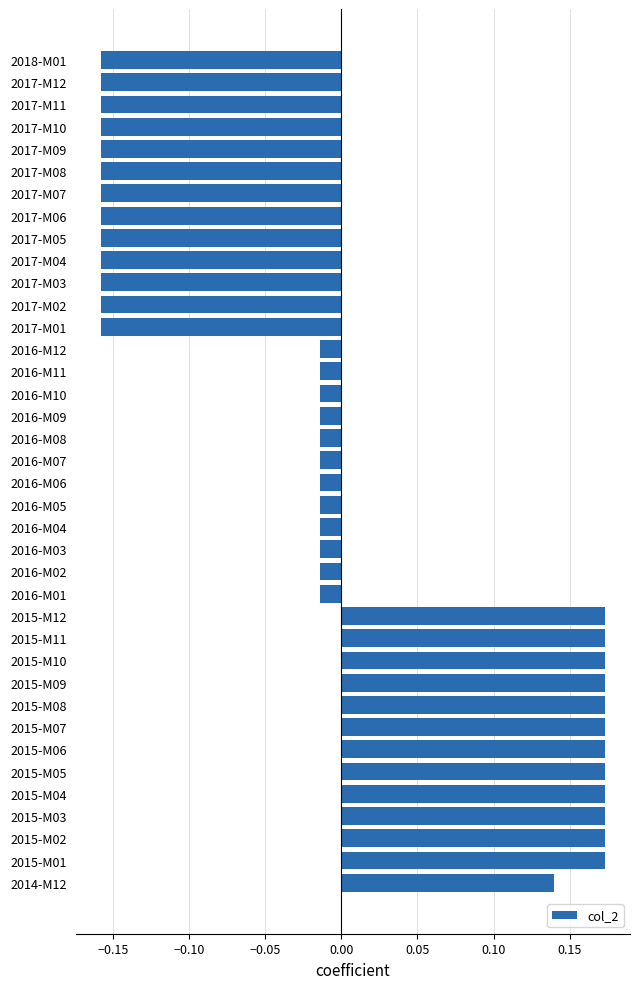

How many negative values are there?

25